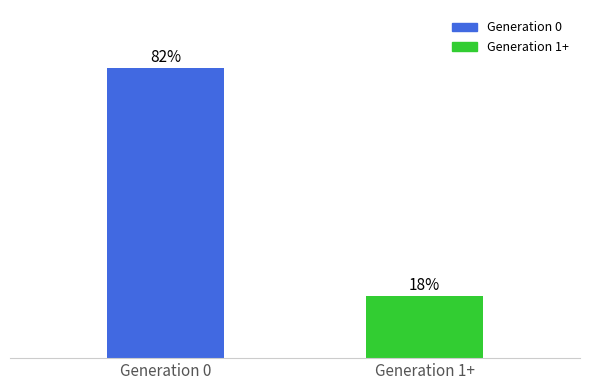

Which category has the highest value across all series?

Generation 0